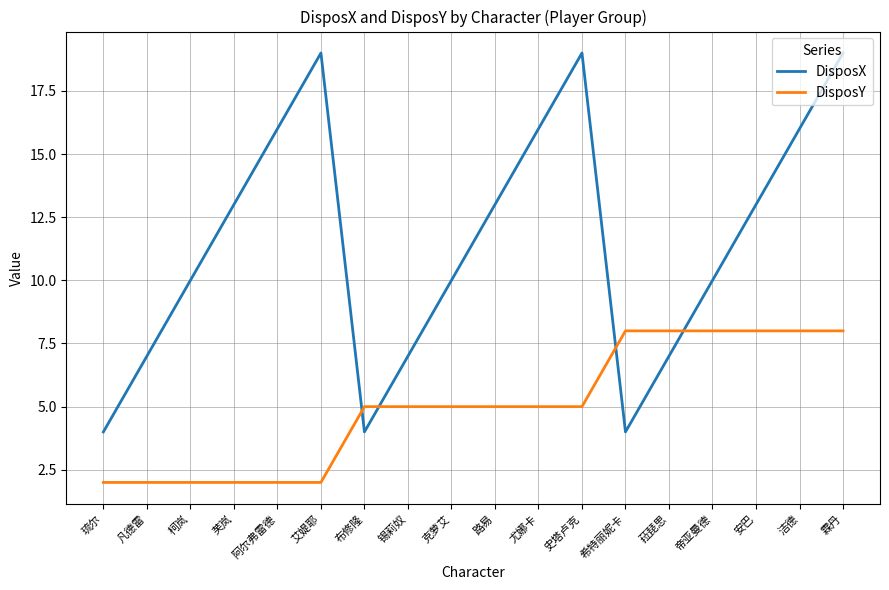

What is the maximum value shown in the chart?

19